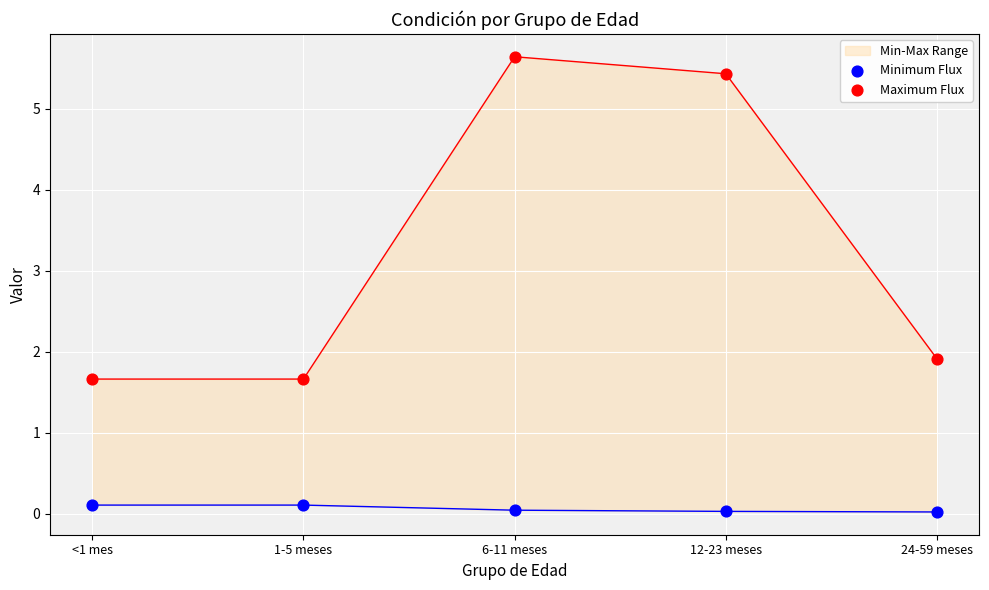

What is the total value across all series at 24-59 meses?

1.9